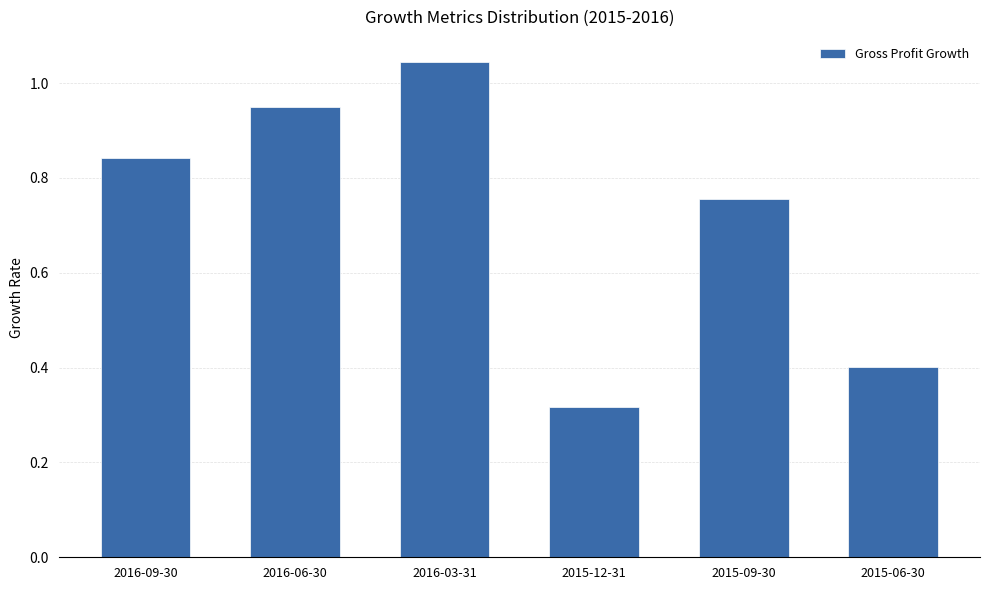

List the labels in order of value, smallest first.

2015-12-31, 2015-06-30, 2015-09-30, 2016-09-30, 2016-06-30, 2016-03-31